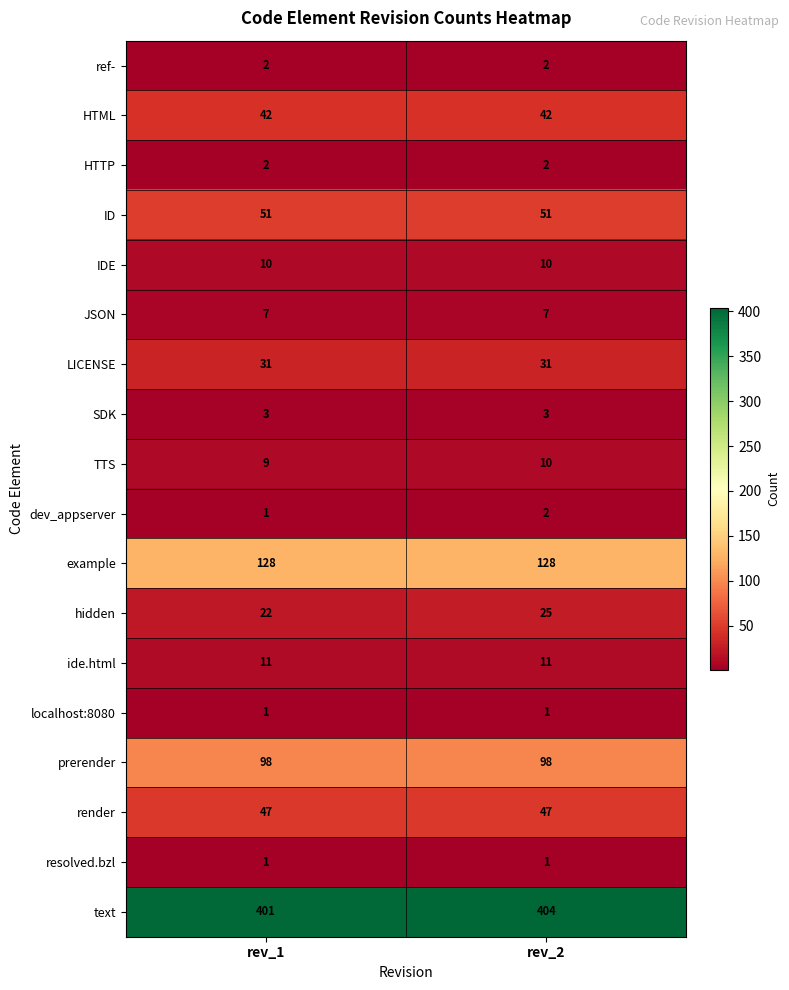

Is it true that render equals 18 at rev_2?

False